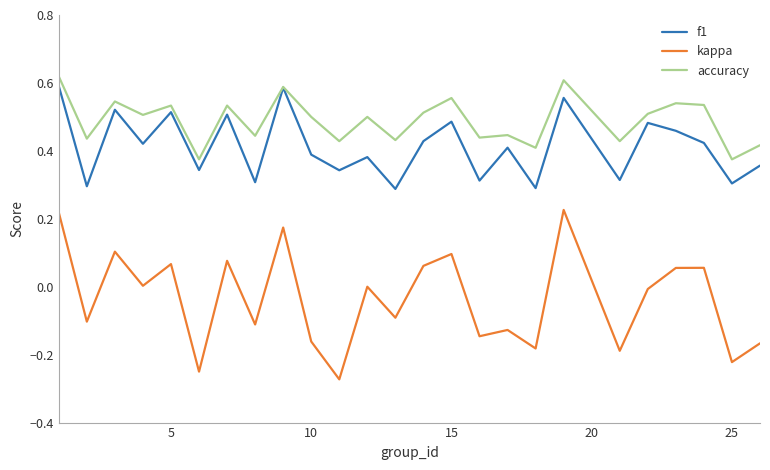

Which series has the largest total across all categories?

accuracy